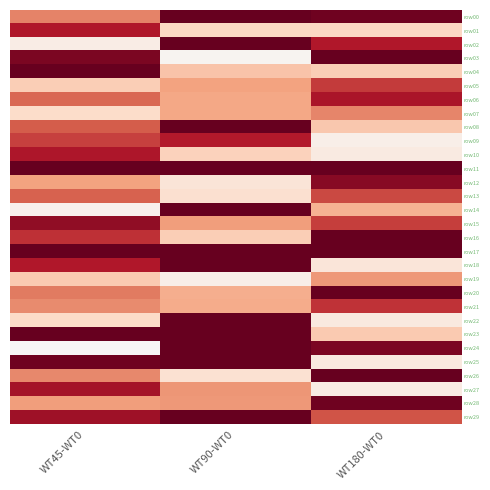

At which category is the sum across all series the highest?

WT90-WT0